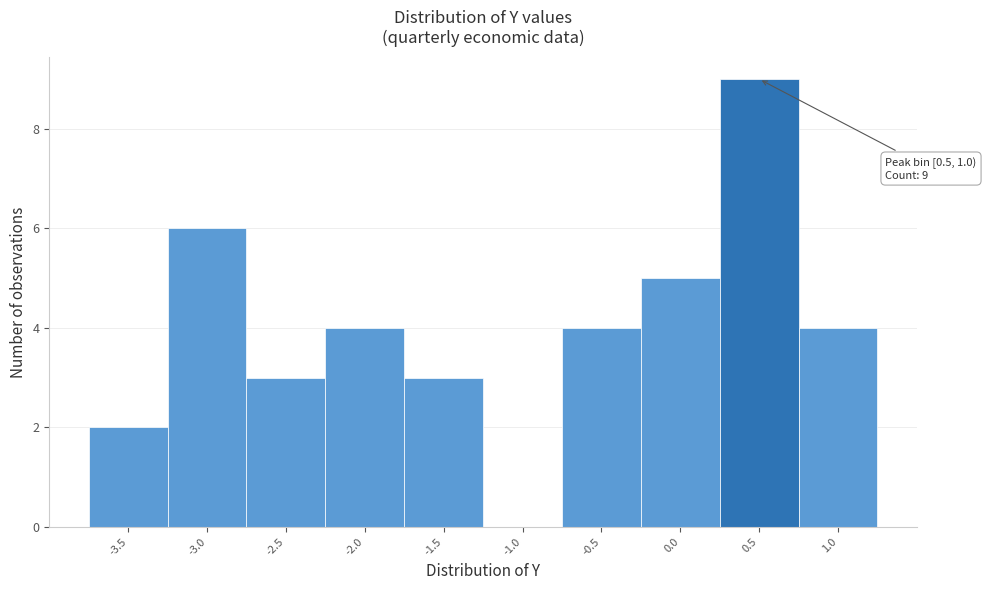

Reading left to right, what are all the values shown in this chart?

-3.5=2	-3.0=6	-2.5=3	-2.0=4	-1.5=3	-1.0=0	-0.5=4	0.0=5	0.5=9	1.0=4